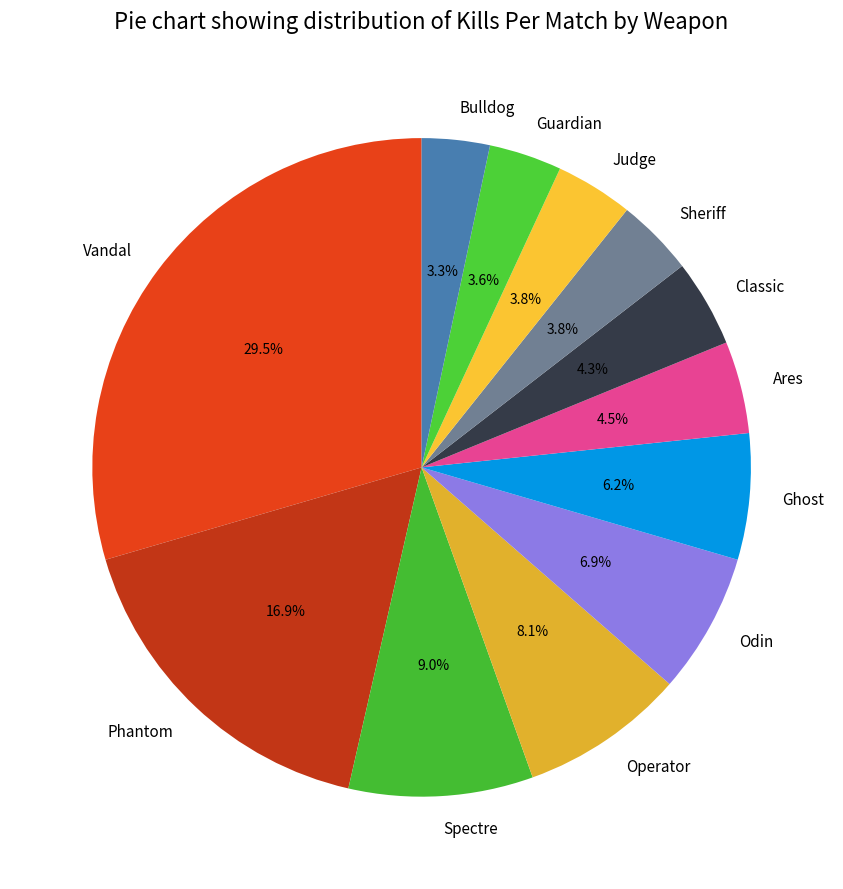

To the nearest percent, what is the average slice percentage?

8%